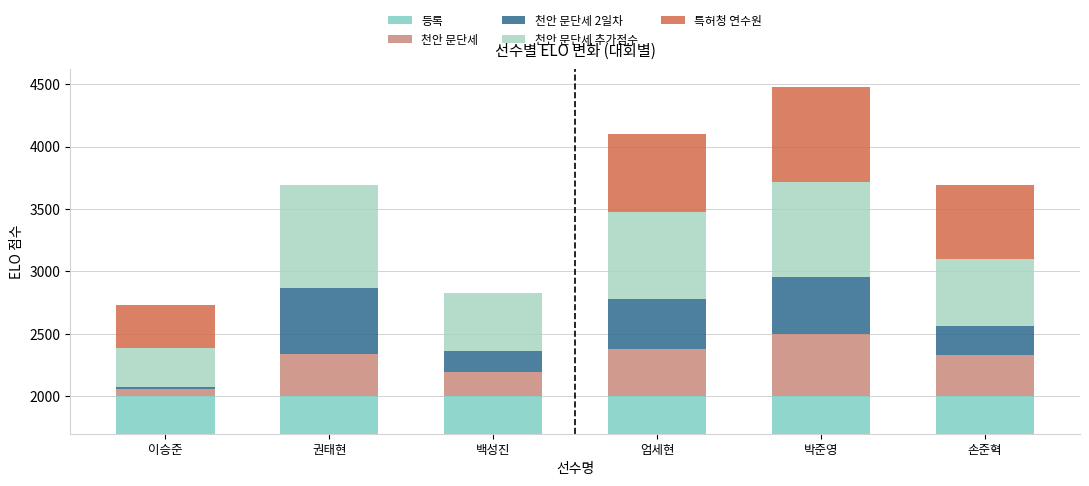

How many categories are shown in the chart?

6